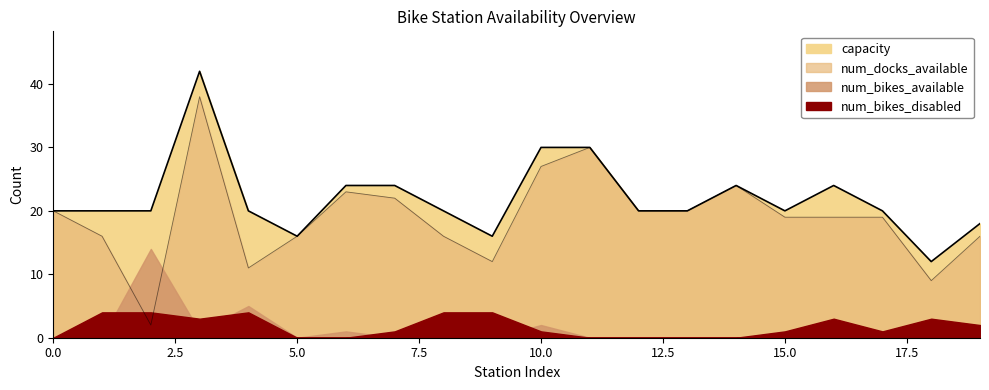

The capacity series shows 20 at 12. True or false?

True